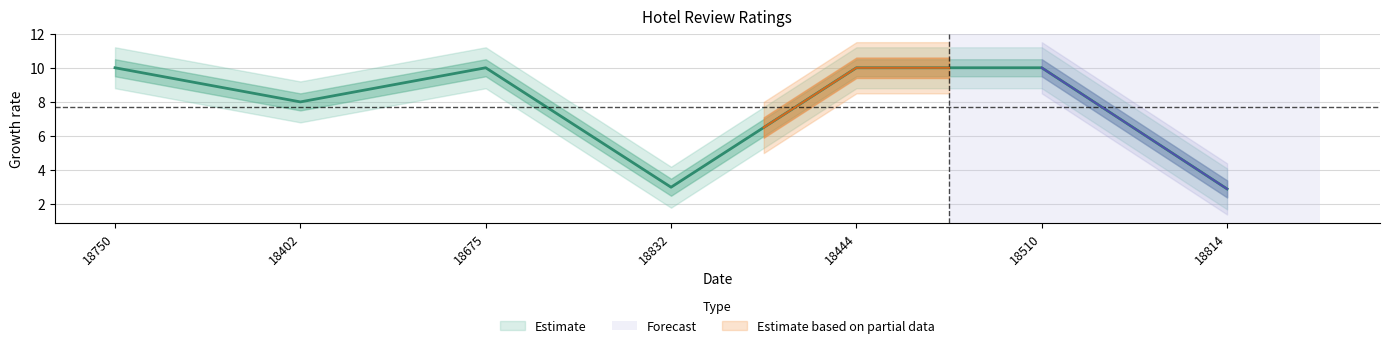

At which label is the value closest to 6?

18402